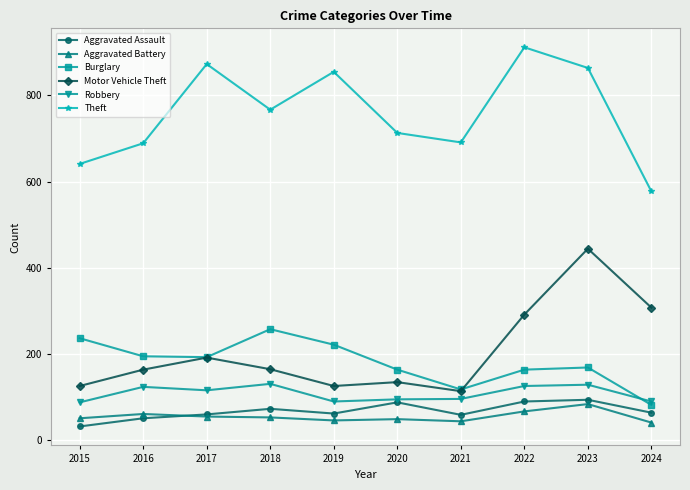

How many lines are shown in the chart?

6